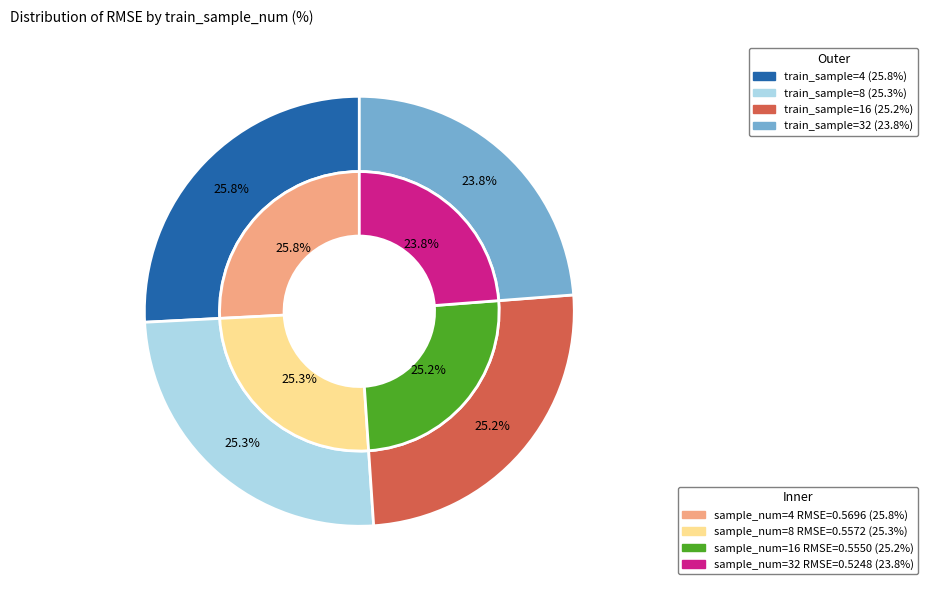

To the nearest percent, what is the difference between the 4 and 16 slice percentages?

1%